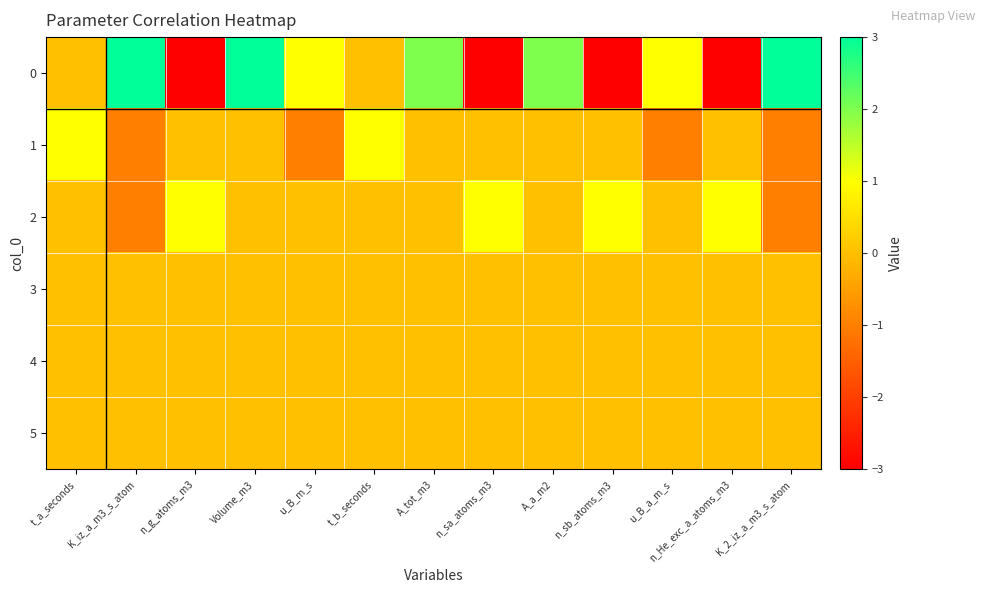

Reading left to right, extract all data points from this chart.

0: t_a_seconds=0	K_iz_a_m3_s_atom=3	n_g_atoms_m3=-3	Volume_m3=3	u_B_m_s=1	t_b_seconds=0	A_tot_m3=2	n_sa_atoms_m3=-3	A_a_m2=2	n_sb_atoms_m3=-3	u_B_a_m_s=1	n_He_exc_a_atoms_m3=-3	K_2_iz_a_m3_s_atom=3
1: t_a_seconds=1	K_iz_a_m3_s_atom=-1	n_g_atoms_m3=0	Volume_m3=0	u_B_m_s=-1	t_b_seconds=1	A_tot_m3=0	n_sa_atoms_m3=0	A_a_m2=0	n_sb_atoms_m3=0	u_B_a_m_s=-1	n_He_exc_a_atoms_m3=0	K_2_iz_a_m3_s_atom=-1
2: t_a_seconds=0	K_iz_a_m3_s_atom=-1	n_g_atoms_m3=1	Volume_m3=0	u_B_m_s=0	t_b_seconds=0	A_tot_m3=0	n_sa_atoms_m3=1	A_a_m2=0	n_sb_atoms_m3=1	u_B_a_m_s=0	n_He_exc_a_atoms_m3=1	K_2_iz_a_m3_s_atom=-1
3: t_a_seconds=0	K_iz_a_m3_s_atom=0	n_g_atoms_m3=0	Volume_m3=0	u_B_m_s=0	t_b_seconds=0	A_tot_m3=0	n_sa_atoms_m3=0	A_a_m2=0	n_sb_atoms_m3=0	u_B_a_m_s=0	n_He_exc_a_atoms_m3=0	K_2_iz_a_m3_s_atom=0
4: t_a_seconds=0	K_iz_a_m3_s_atom=0	n_g_atoms_m3=0	Volume_m3=0	u_B_m_s=0	t_b_seconds=0	A_tot_m3=0	n_sa_atoms_m3=0	A_a_m2=0	n_sb_atoms_m3=0	u_B_a_m_s=0	n_He_exc_a_atoms_m3=0	K_2_iz_a_m3_s_atom=0
5: t_a_seconds=0	K_iz_a_m3_s_atom=0	n_g_atoms_m3=0	Volume_m3=0	u_B_m_s=0	t_b_seconds=0	A_tot_m3=0	n_sa_atoms_m3=0	A_a_m2=0	n_sb_atoms_m3=0	u_B_a_m_s=0	n_He_exc_a_atoms_m3=0	K_2_iz_a_m3_s_atom=0